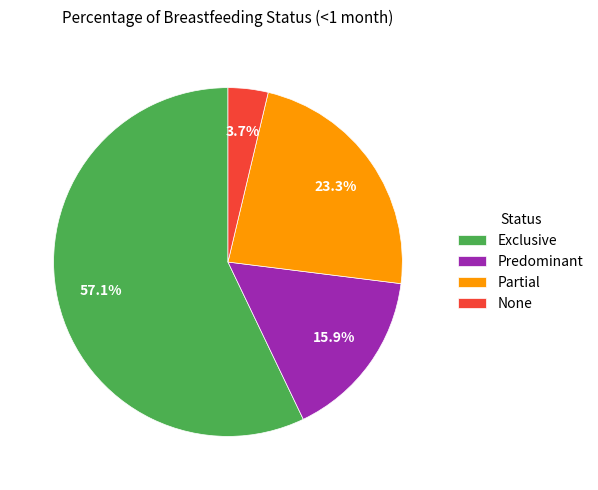

Rank the categories by value from highest to lowest.

Exclusive, Partial, Predominant, None